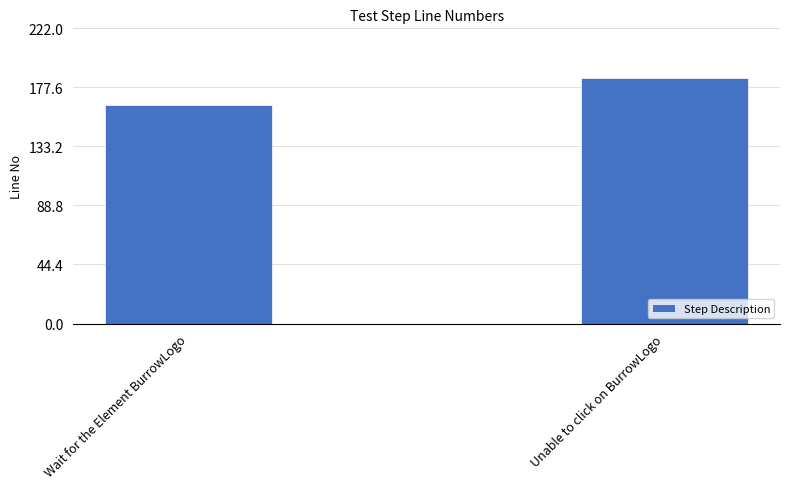

True or false: the data shows 286 at Wait for the Element BurrowLogo.

False